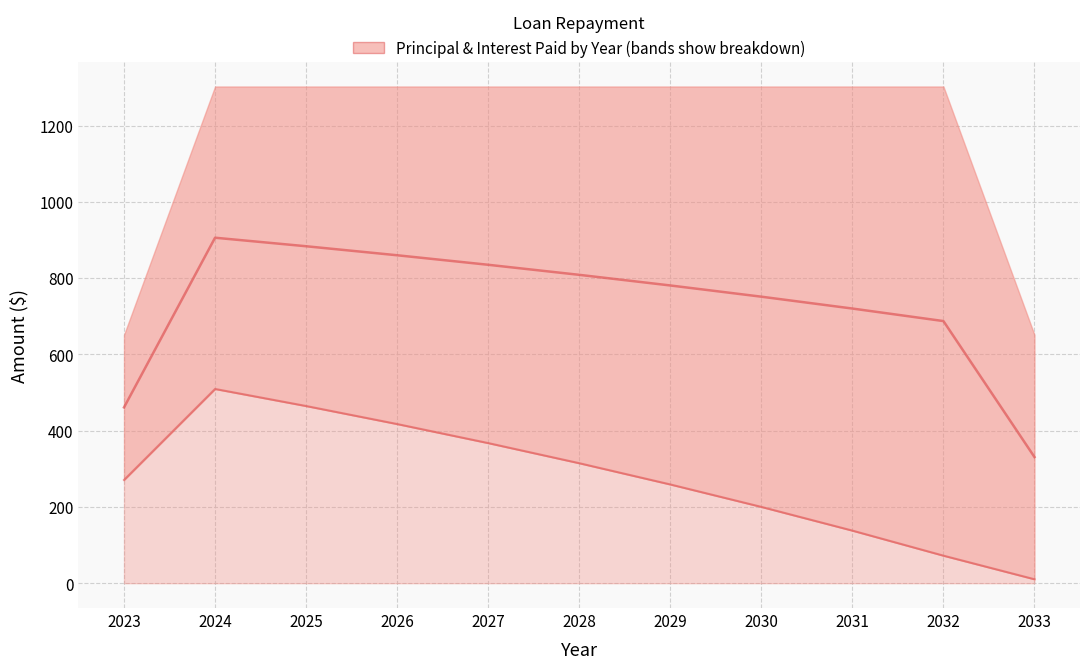

What is the difference between the maximum and second lowest values in the Midline (median) series?

444.9